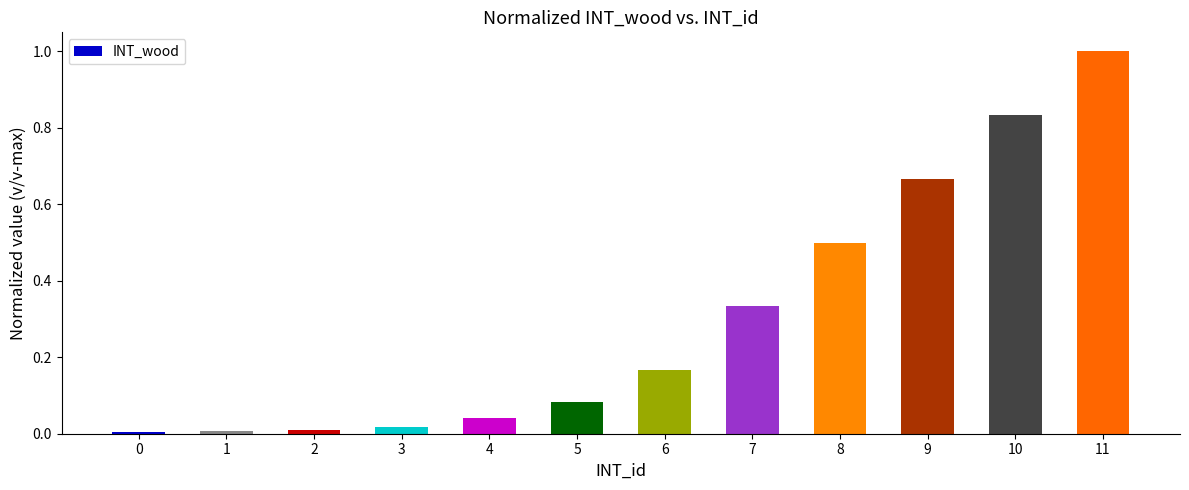

Read the value at 8.

0.5